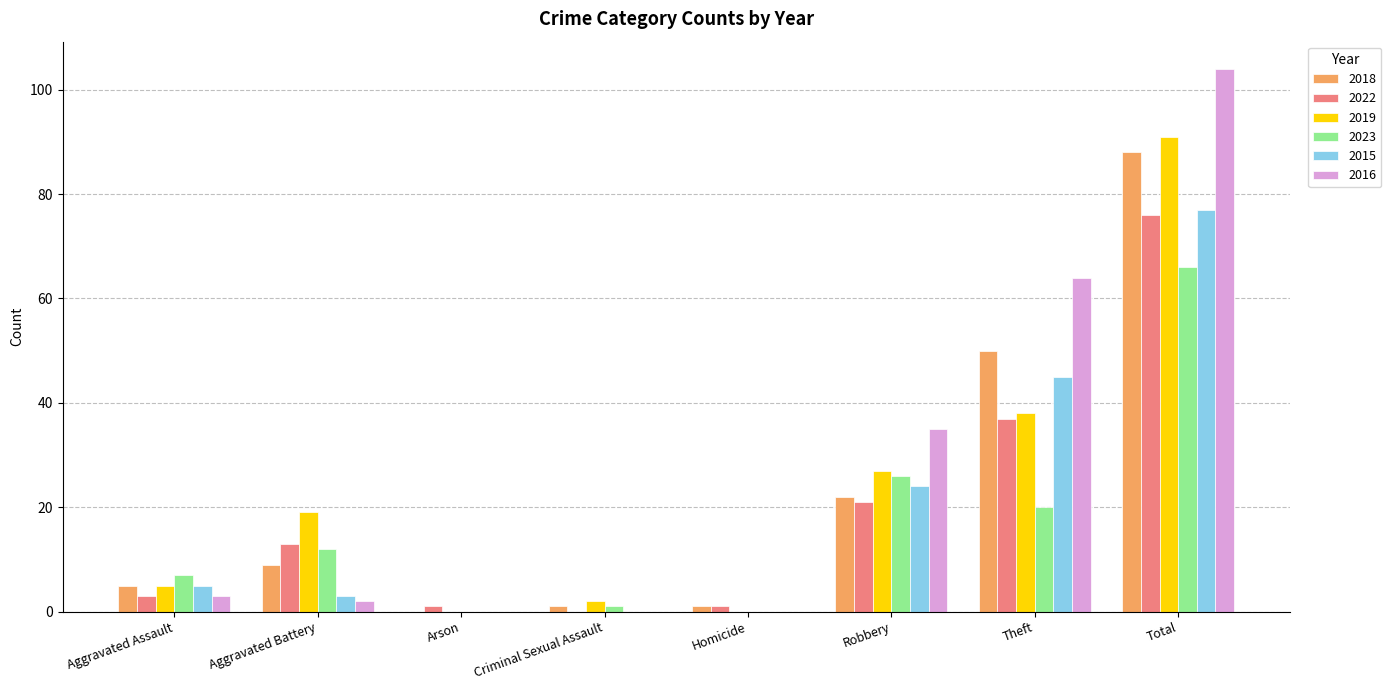

The value of 2016 at Theft is 64. True or false?

True